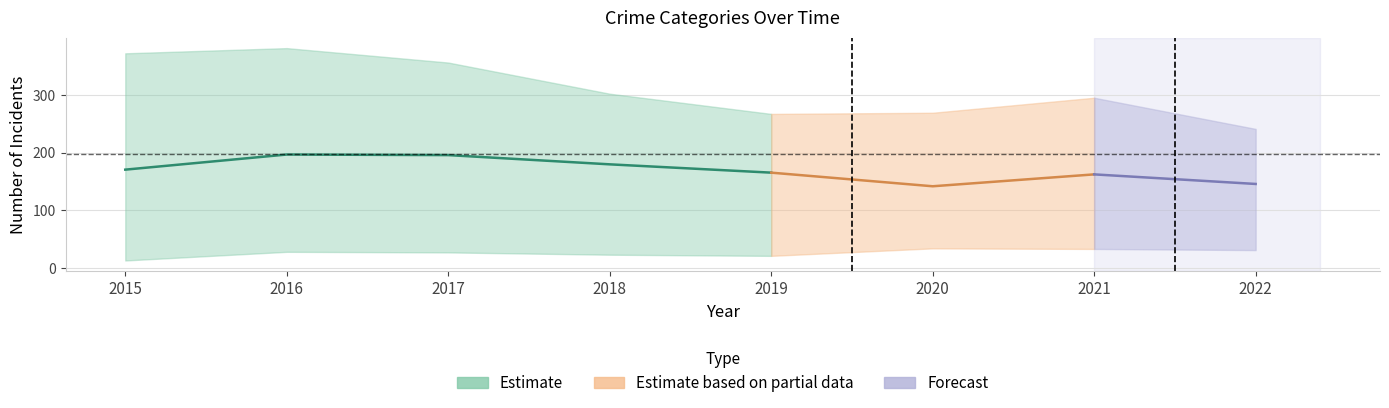

What is the minimum value shown in the chart?

13